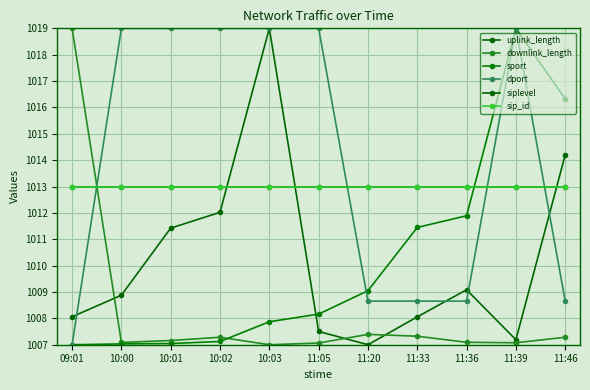

Which series changed the most between 11:39 and 11:46?

dport